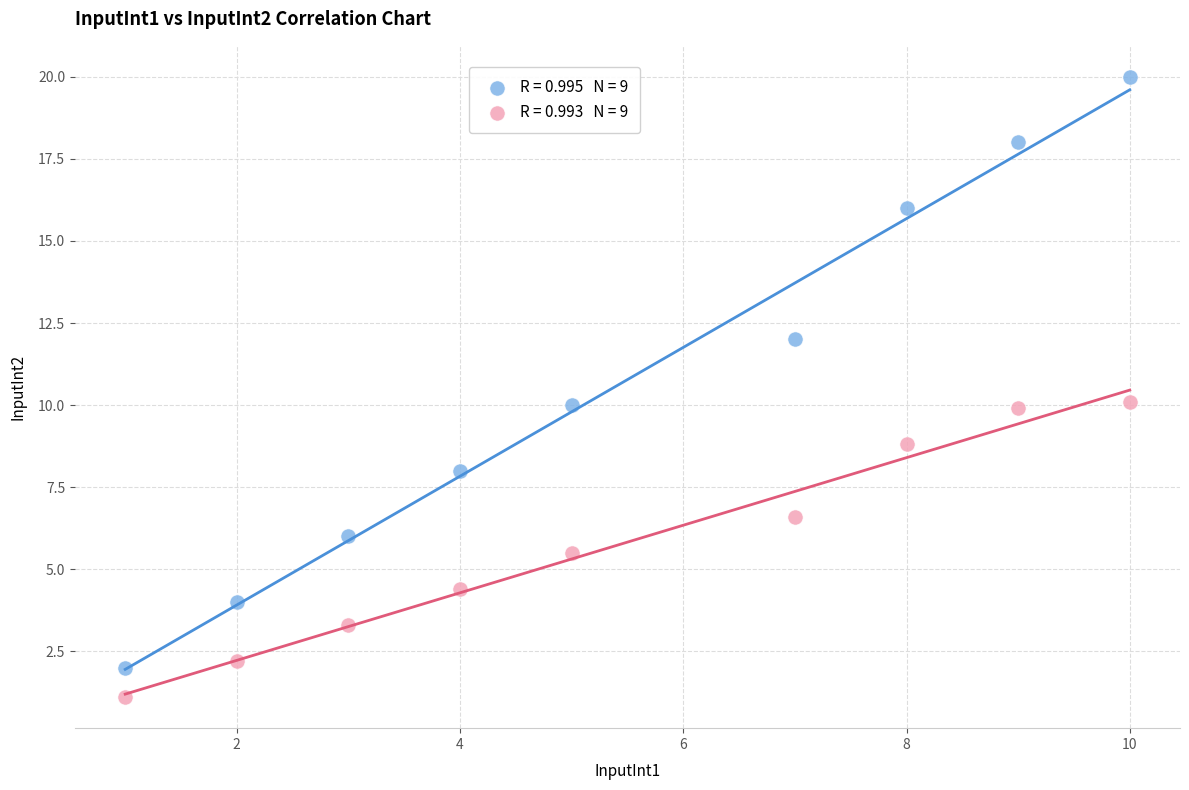

Across all data points, what is the range of Y values (max minus min)?

18.9